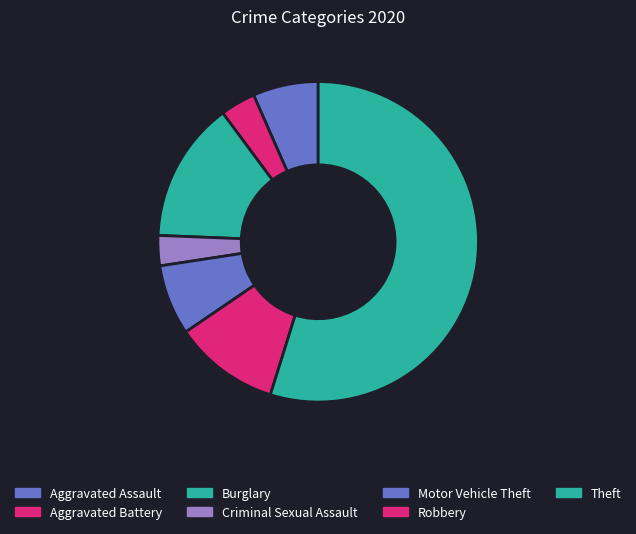

What is the ratio of the value at Criminal Sexual Assault to the value at Aggravated Battery?

0.9